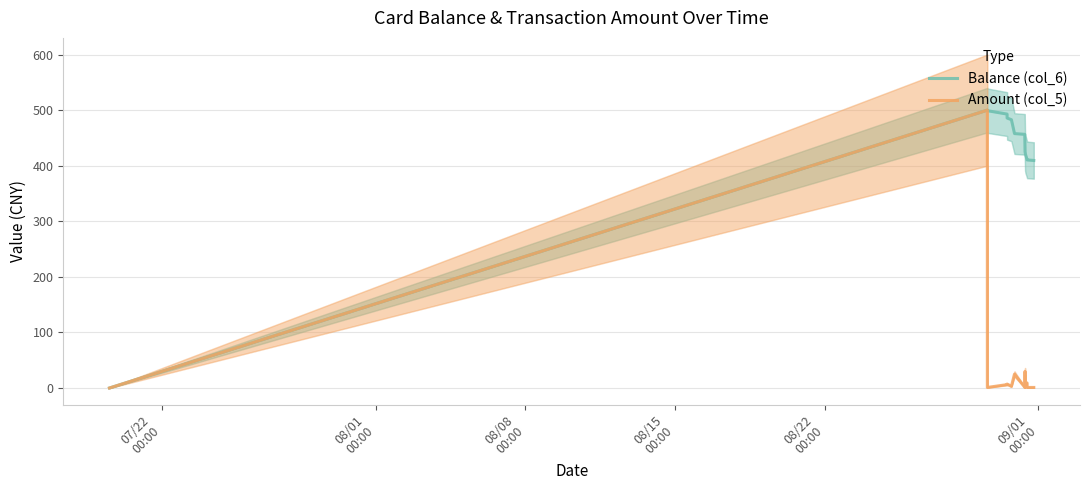

Is it true that Amount (col_5) equals 0.3 at 13?

False